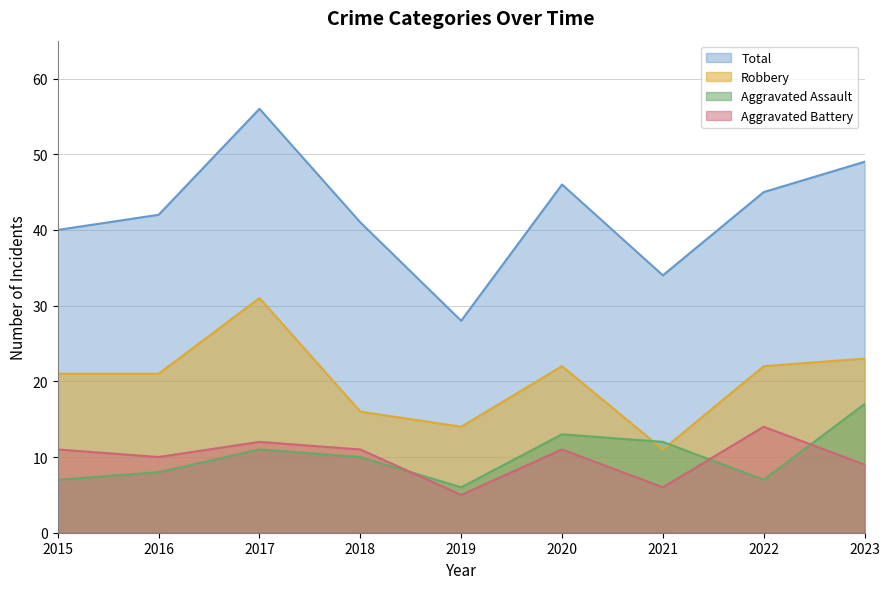

Which series has the largest total across all categories?

Total